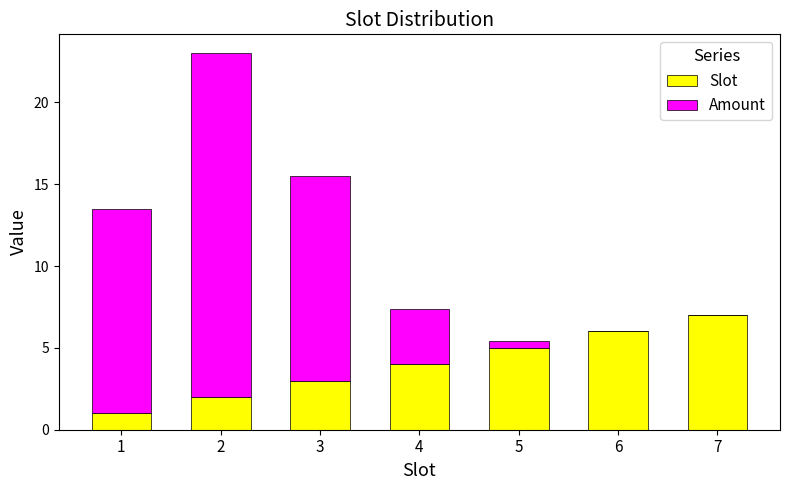

What is the total value across all series at 1?

13.5